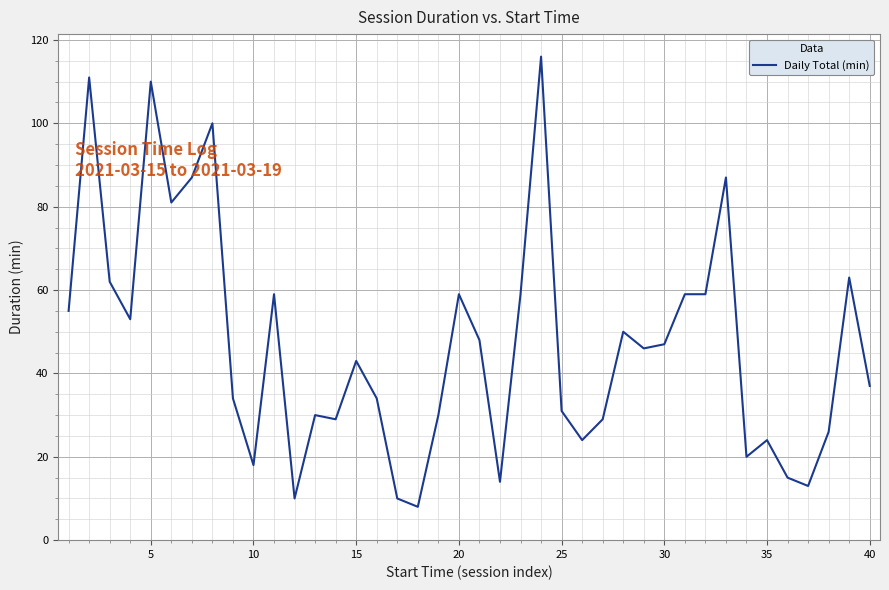

What is the minimum value shown in the chart?

8